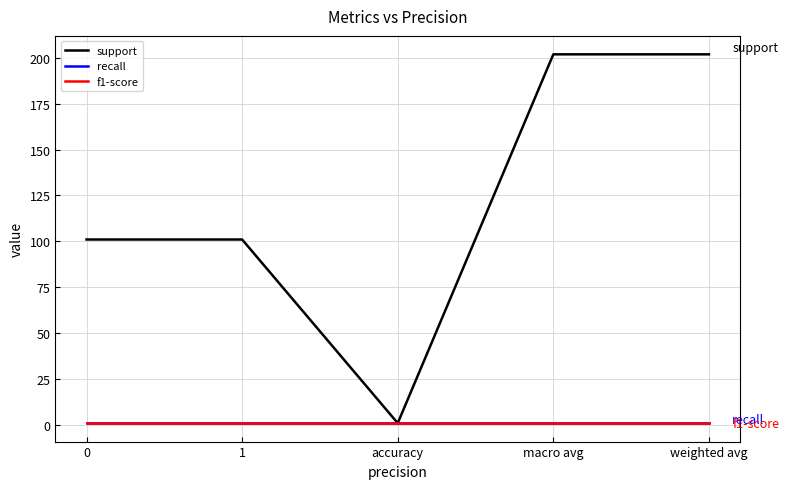

True or false: support and f1-score cross at least once.

False